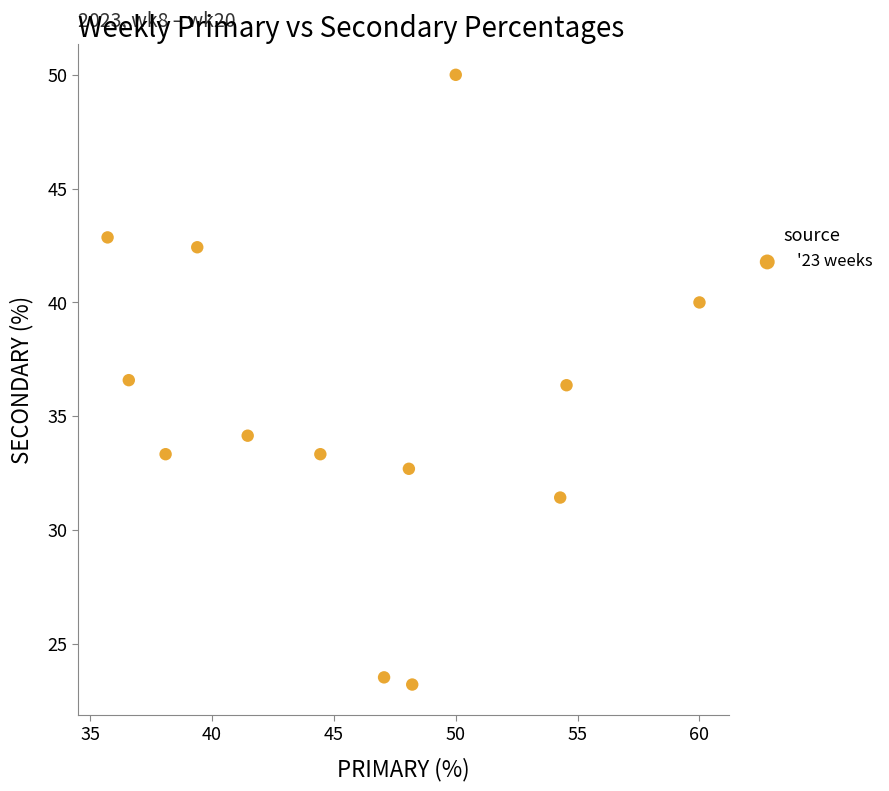

What is the range of Y values (max minus min)?

26.8